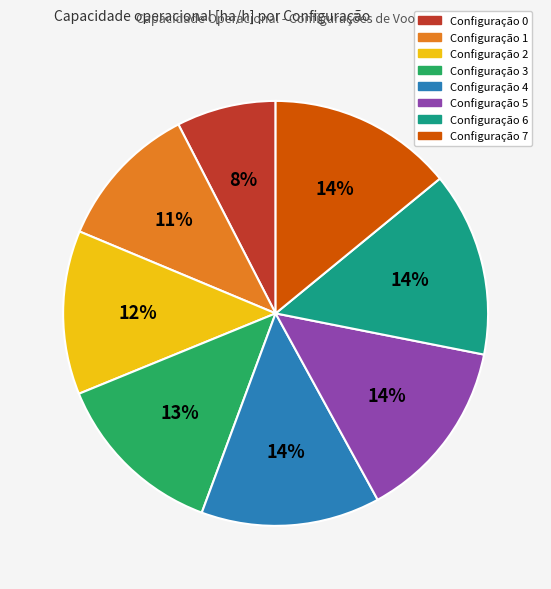

Does any single category account for the majority?

No